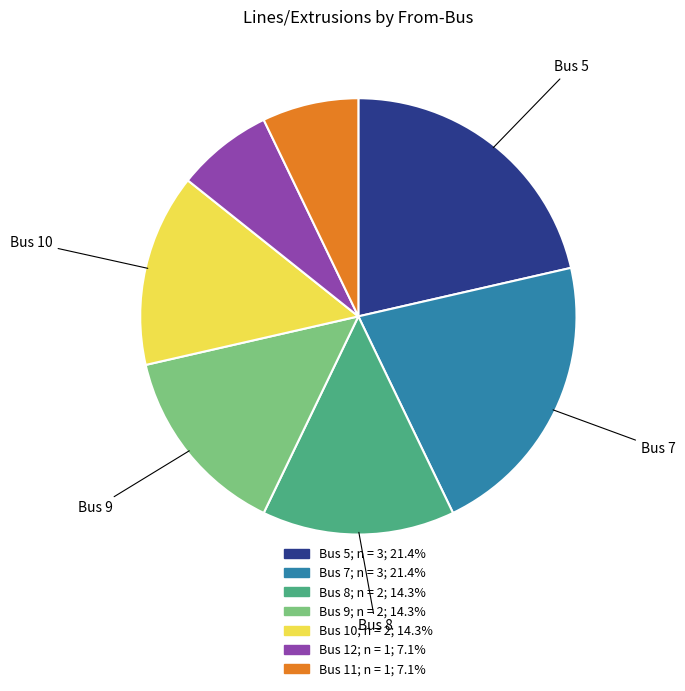

How many segments does this pie chart have?

7